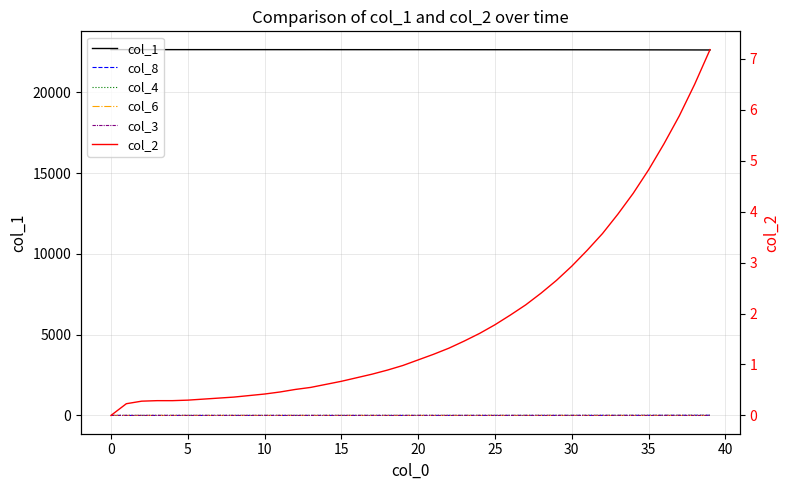

How many intersections are there between col_8 and col_6?

1